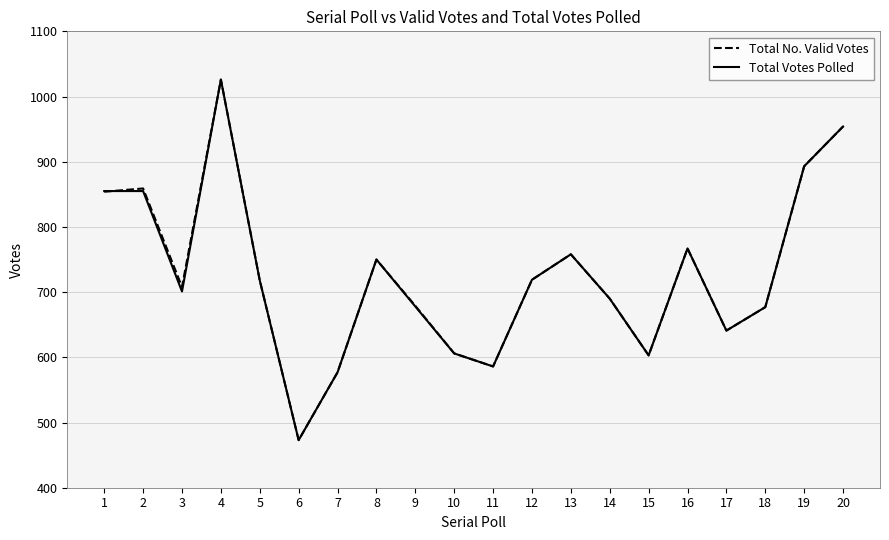

What is the total value across all series at 14?

1380